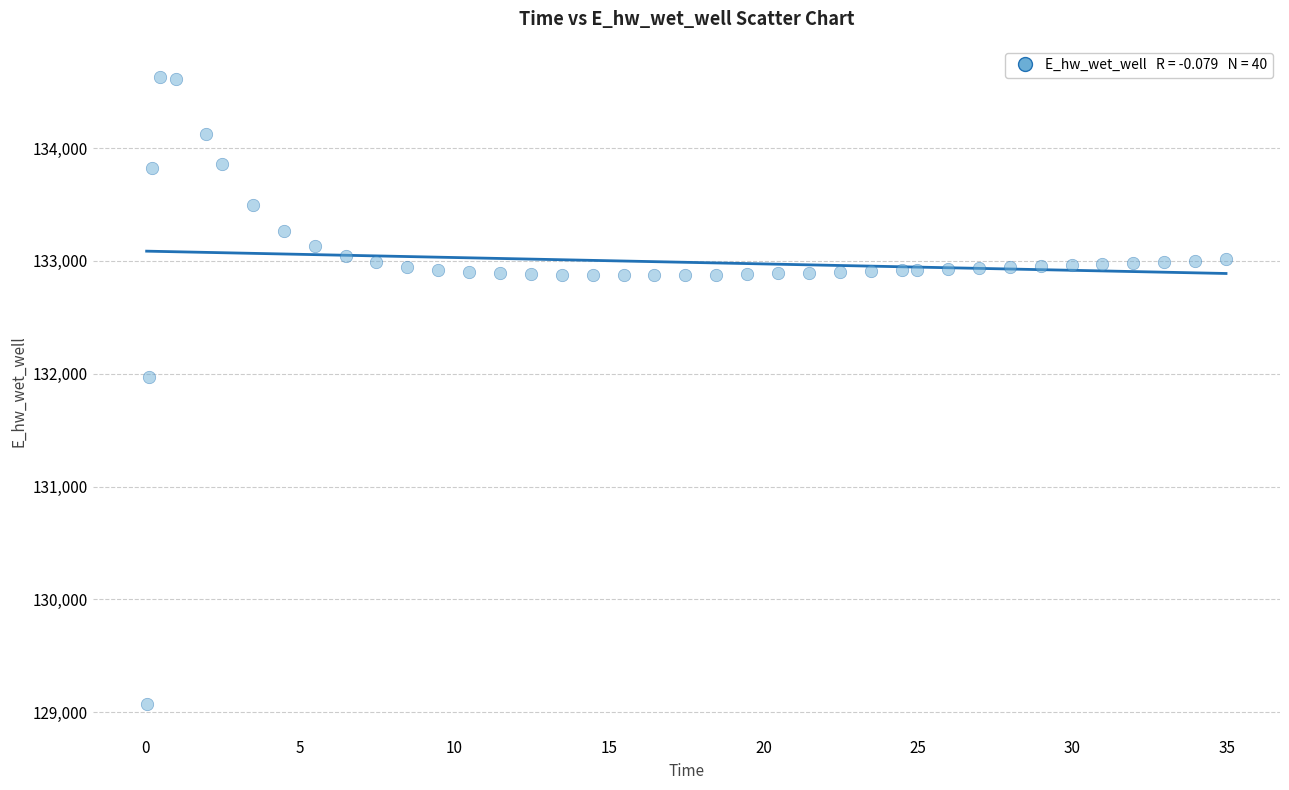

What Y value in the scatter plot is closest to 131849?

131969.9